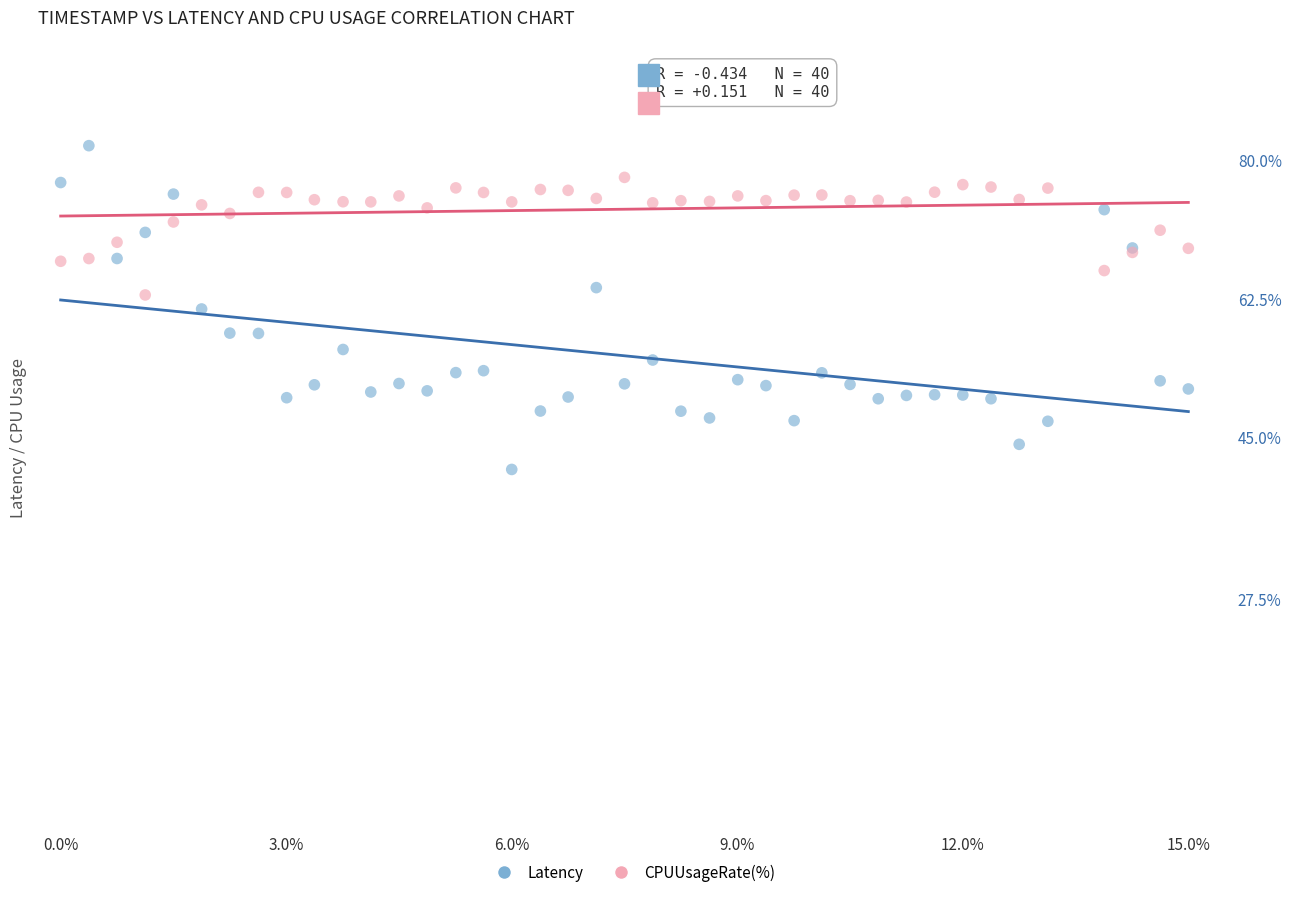

What are all the series names shown in the legend?

Latency, CPUUsageRate(%)